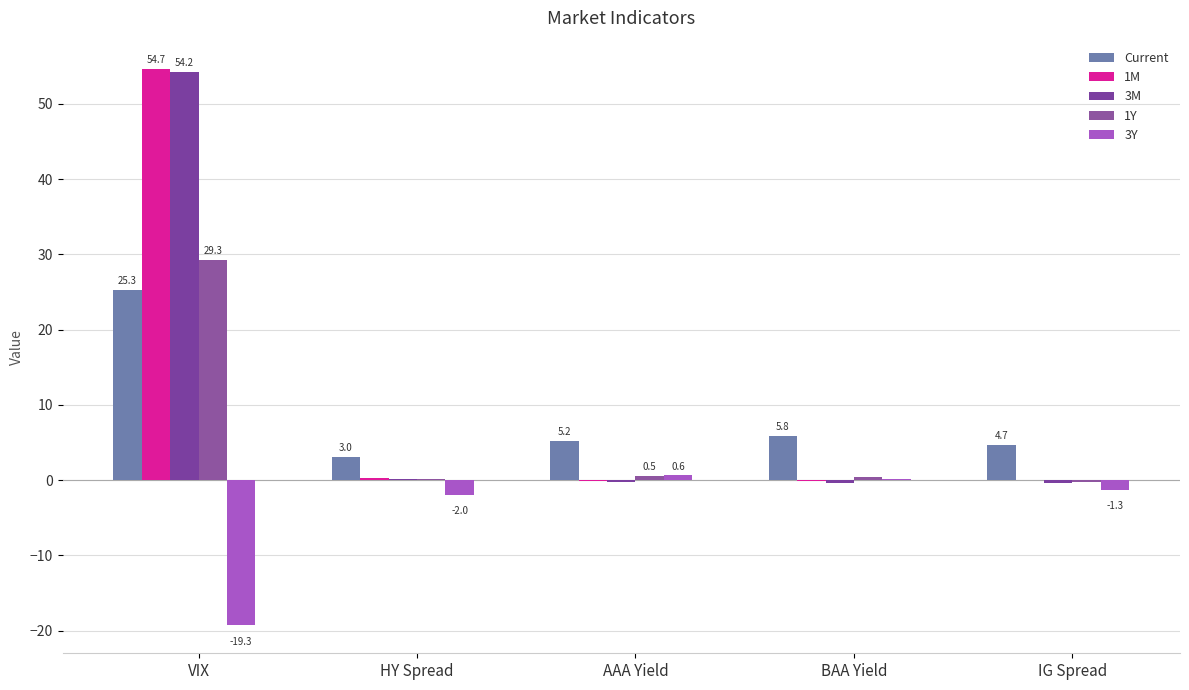

At which category is the sum across all series the highest?

VIX